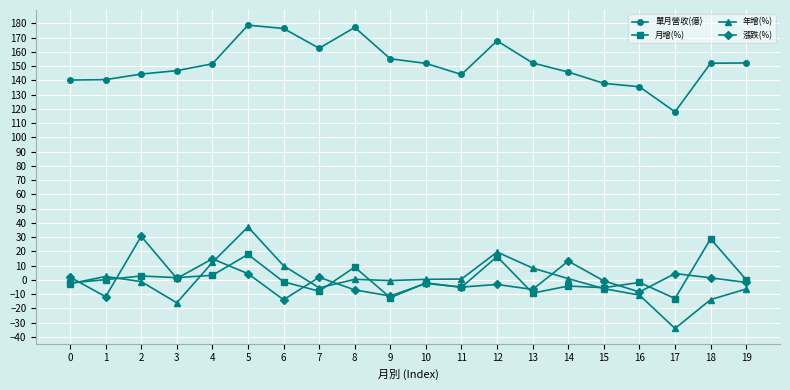

Where does the 月增(%) series first go above -1?

1